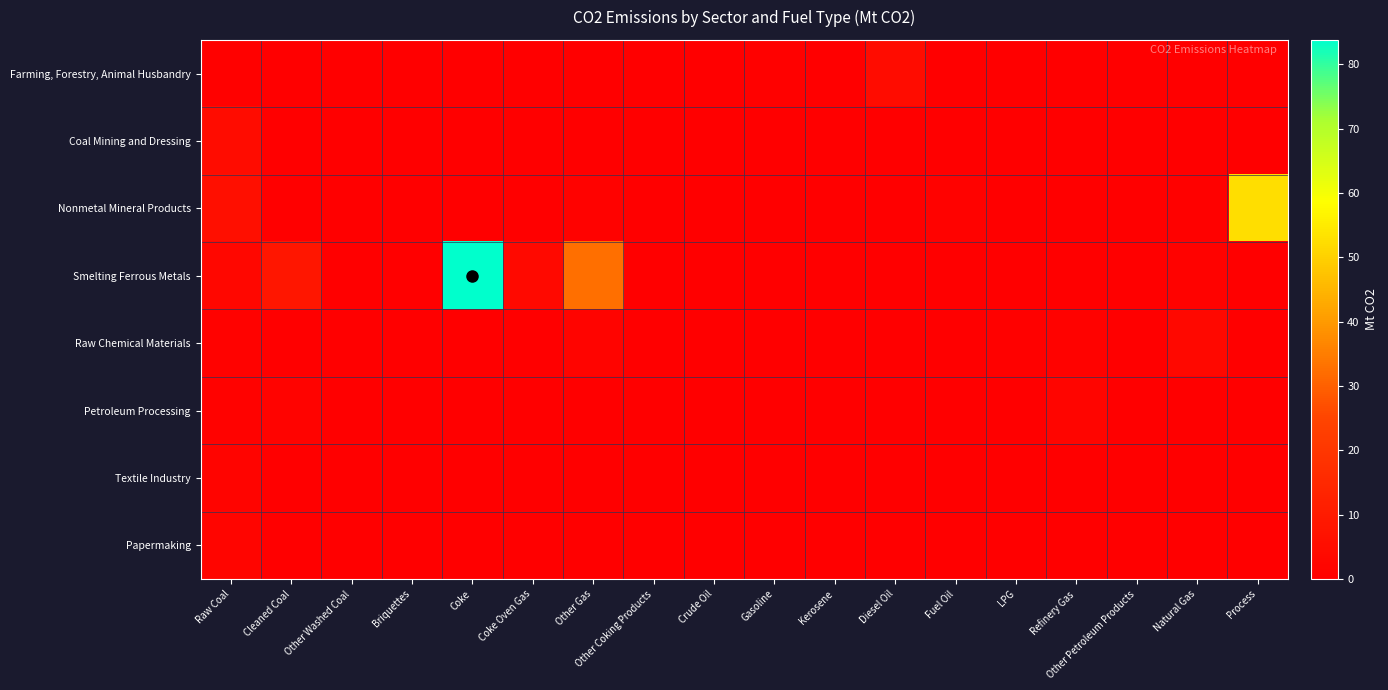

Reading left to right, transcribe all the data shown in this chart.

Farming, Forestry, Animal Husbandry: Raw Coal=0.8	Cleaned Coal=0.0	Other Washed Coal=0.0	Briquettes=0.0	Coke=0.0	Coke Oven Gas=0.0	Other Gas=0.0	Other Coking Products=0.0	Crude Oil=0.0	Gasoline=0.7	Kerosene=0.0	Diesel Oil=4.7	Fuel Oil=0.4	LPG=0.0	Refinery Gas=0.0	Other Petroleum Products=0.0	Natural Gas=0.0	Process=0.0
Coal Mining and Dressing: Raw Coal=4.6	Cleaned Coal=0.0	Other Washed Coal=0.0	Briquettes=0.0	Coke=0.0	Coke Oven Gas=0.0	Other Gas=0.0	Other Coking Products=0.0	Crude Oil=0.0	Gasoline=0.0	Kerosene=0.0	Diesel Oil=0.0	Fuel Oil=0.0	LPG=0.0	Refinery Gas=0.0	Other Petroleum Products=0.0	Natural Gas=0.0	Process=0.0
Nonmetal Mineral Products: Raw Coal=5.6	Cleaned Coal=0.1	Other Washed Coal=0.0	Briquettes=0.1	Coke=0.6	Coke Oven Gas=0.0	Other Gas=1.1	Other Coking Products=0.3	Crude Oil=0.0	Gasoline=0.0	Kerosene=0.0	Diesel Oil=0.4	Fuel Oil=1.0	LPG=0.1	Refinery Gas=0.0	Other Petroleum Products=0.0	Natural Gas=0.7	Process=52.4
Smelting Ferrous Metals: Raw Coal=2.7	Cleaned Coal=8.5	Other Washed Coal=0.0	Briquettes=0.0	Coke=83.8	Coke Oven Gas=3.4	Other Gas=32.7	Other Coking Products=0.0	Crude Oil=0.0	Gasoline=0.0	Kerosene=0.0	Diesel Oil=0.1	Fuel Oil=0.1	LPG=0.1	Refinery Gas=0.0	Other Petroleum Products=0.0	Natural Gas=1.1	Process=0.0
Raw Chemical Materials: Raw Coal=1.2	Cleaned Coal=0.3	Other Washed Coal=0.0	Briquettes=0.0	Coke=0.6	Coke Oven Gas=0.5	Other Gas=1.7	Other Coking Products=0.0	Crude Oil=0.1	Gasoline=0.1	Kerosene=0.0	Diesel Oil=0.2	Fuel Oil=0.6	LPG=0.7	Refinery Gas=1.0	Other Petroleum Products=0.0	Natural Gas=3.1	Process=0.0
Petroleum Processing: Raw Coal=1.0	Cleaned Coal=1.4	Other Washed Coal=0.0	Briquettes=0.0	Coke=0.0	Coke Oven Gas=0.2	Other Gas=0.0	Other Coking Products=0.0	Crude Oil=0.2	Gasoline=0.0	Kerosene=0.0	Diesel Oil=0.0	Fuel Oil=0.1	LPG=0.0	Refinery Gas=2.0	Other Petroleum Products=0.0	Natural Gas=0.0	Process=0.0
Textile Industry: Raw Coal=1.9	Cleaned Coal=0.0	Other Washed Coal=0.0	Briquettes=0.1	Coke=0.0	Coke Oven Gas=0.0	Other Gas=0.0	Other Coking Products=0.0	Crude Oil=0.0	Gasoline=0.1	Kerosene=0.0	Diesel Oil=0.1	Fuel Oil=0.1	LPG=0.0	Refinery Gas=0.0	Other Petroleum Products=0.0	Natural Gas=0.2	Process=0.0
Papermaking: Raw Coal=2.0	Cleaned Coal=0.0	Other Washed Coal=0.0	Briquettes=0.0	Coke=0.0	Coke Oven Gas=0.0	Other Gas=0.0	Other Coking Products=0.0	Crude Oil=0.0	Gasoline=0.0	Kerosene=0.0	Diesel Oil=0.0	Fuel Oil=0.0	LPG=0.0	Refinery Gas=0.0	Other Petroleum Products=0.0	Natural Gas=0.3	Process=0.0